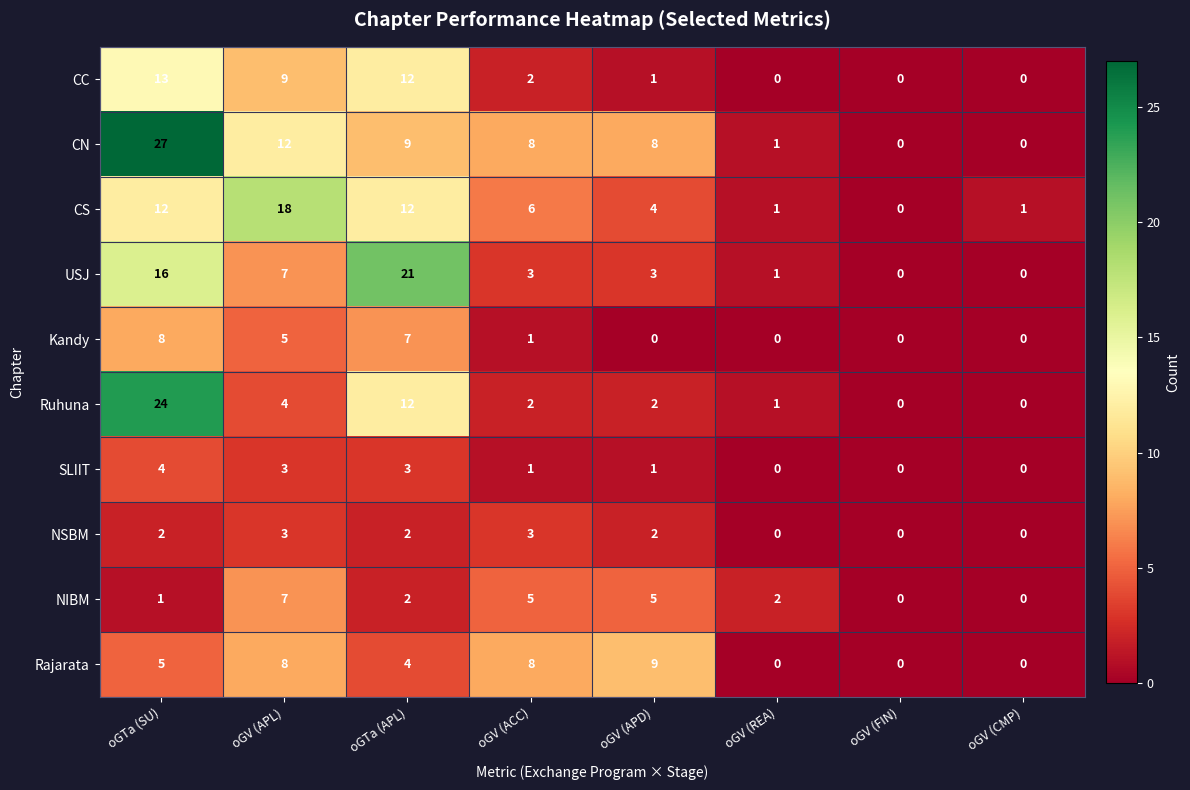

True or false: CS has a value of 12 at oGTa (SU).

True